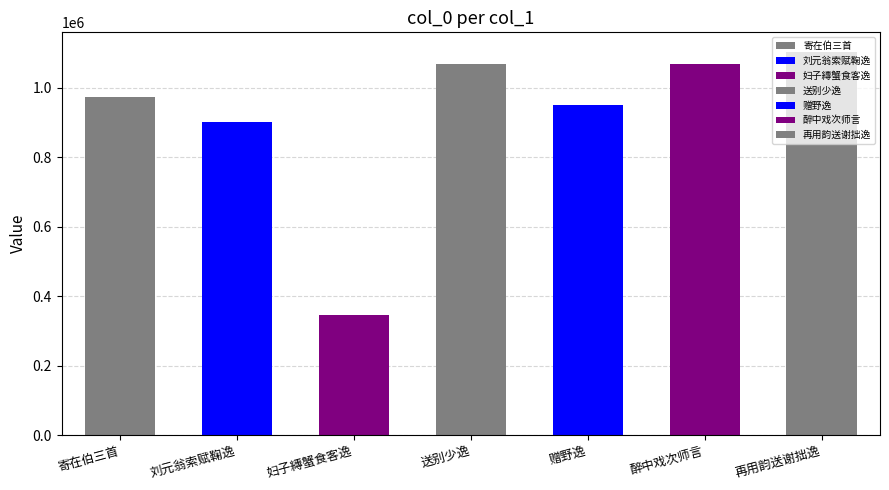

What is the difference between the second highest and minimum values?

723766